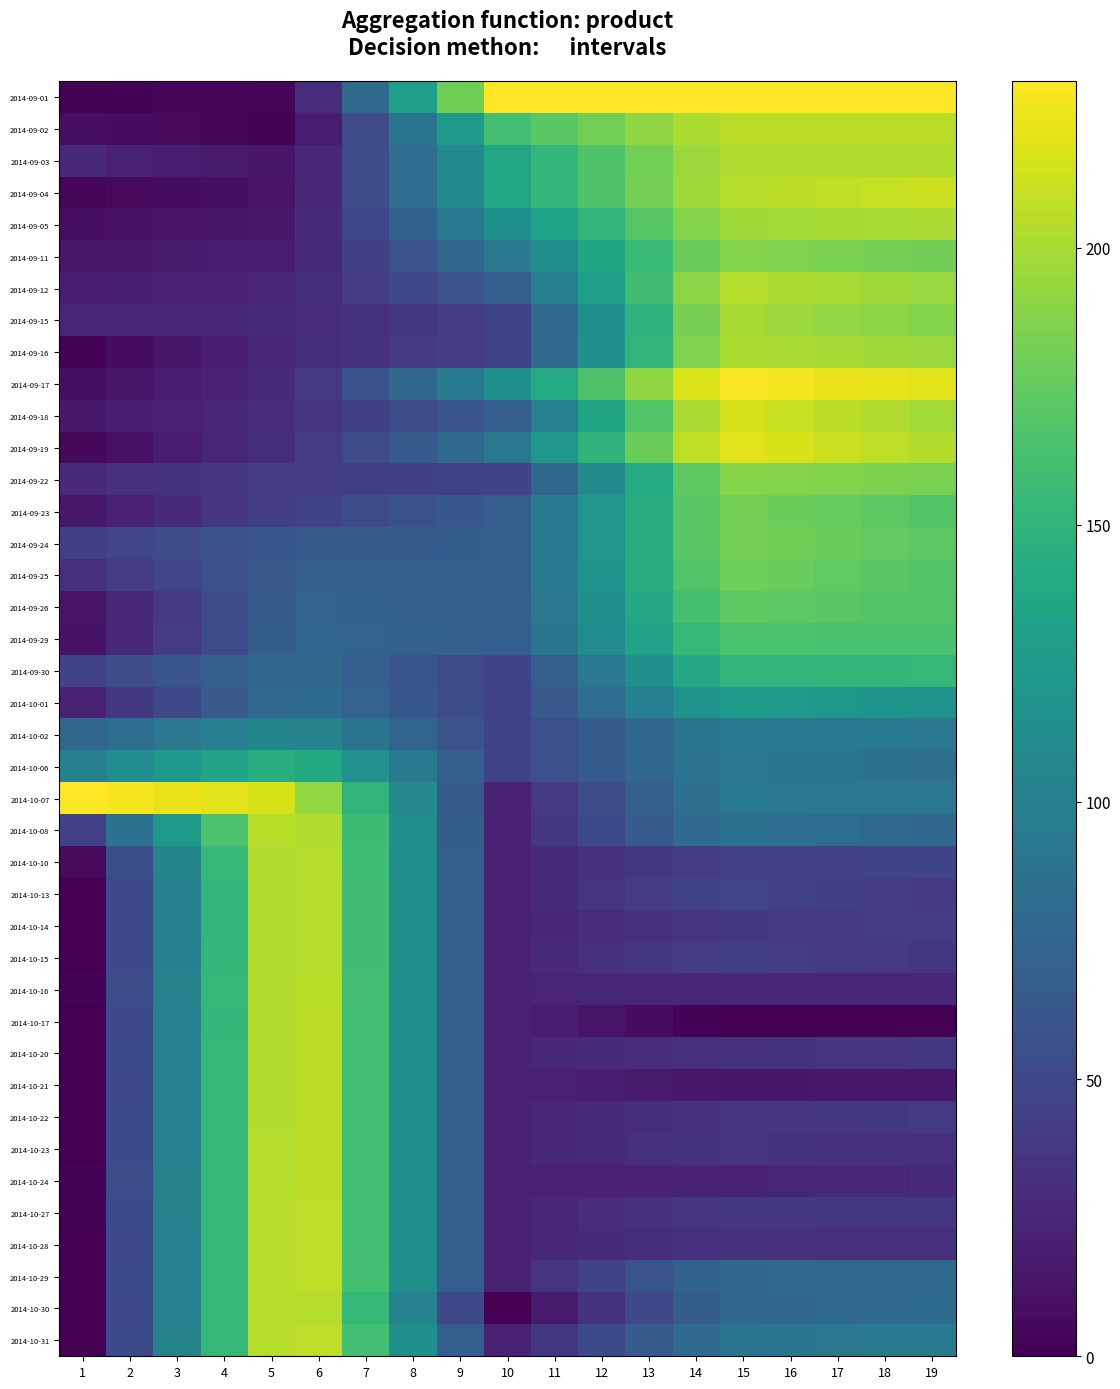

List the series in order of their peak value, lowest first.

2014-10-02, 2014-10-01, 2014-10-06, 2014-09-30, 2014-09-29, 2014-09-26, 2014-09-25, 2014-09-23, 2014-09-24, 2014-09-11, 2014-09-22, 2014-09-15, 2014-09-05, 2014-09-16, 2014-09-03, 2014-09-12, 2014-10-30, 2014-10-10, 2014-10-13, 2014-10-14, 2014-10-15, 2014-10-08, 2014-10-16, 2014-10-17, 2014-10-20, 2014-10-21, 2014-10-22, 2014-10-24, 2014-09-02, 2014-10-23, 2014-10-27, 2014-10-28, 2014-10-29, 2014-10-31, 2014-09-04, 2014-09-18, 2014-09-19, 2014-09-17, 2014-09-01, 2014-10-07